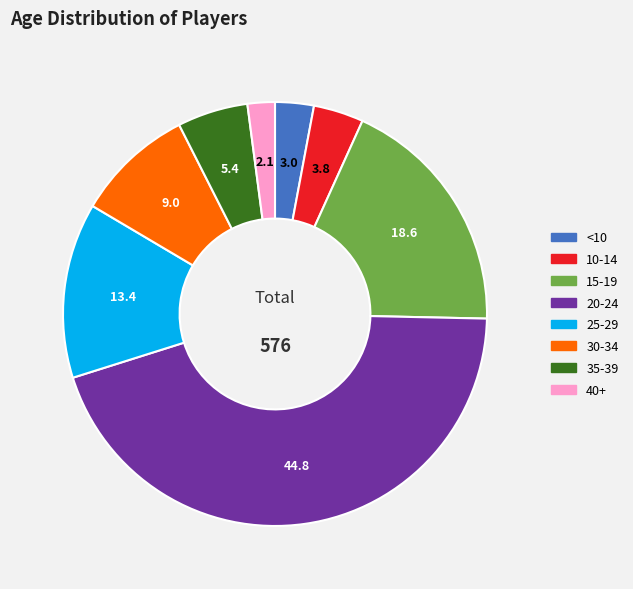

How many slices are in this pie chart?

8